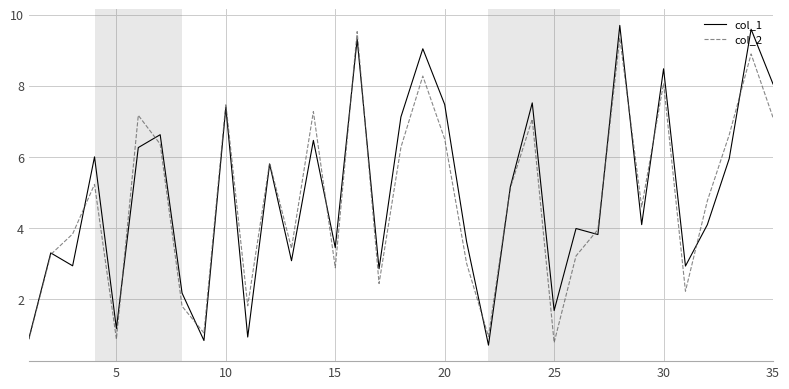

What is the maximum value for col_1?

9.7